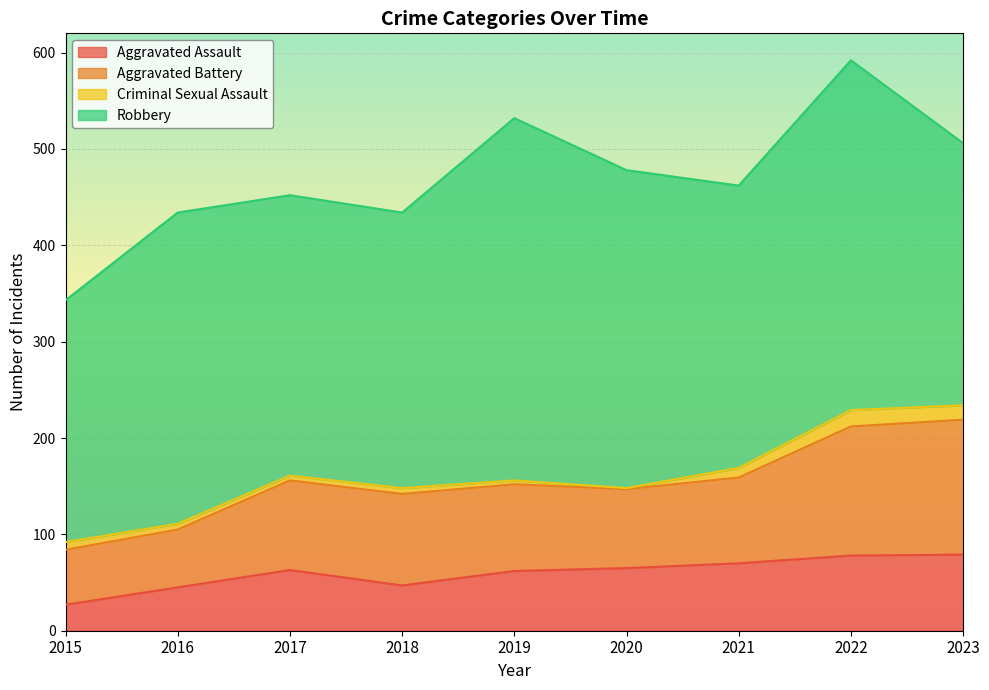

What is the minimum value for Aggravated Assault?

27